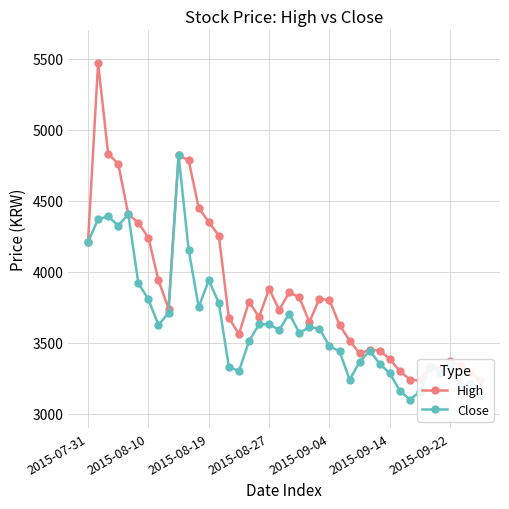

True or false: Close has more than 1 points higher than both neighbors.

True